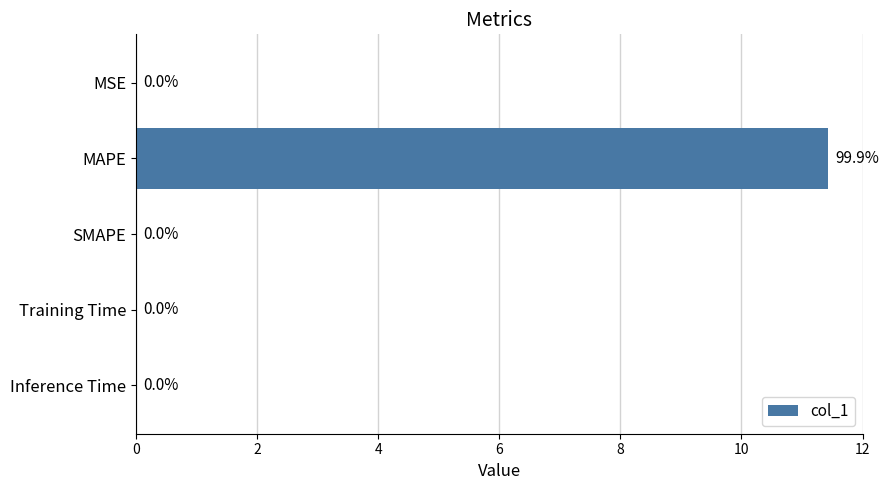

Which label corresponds to the largest value in the chart?

MAPE